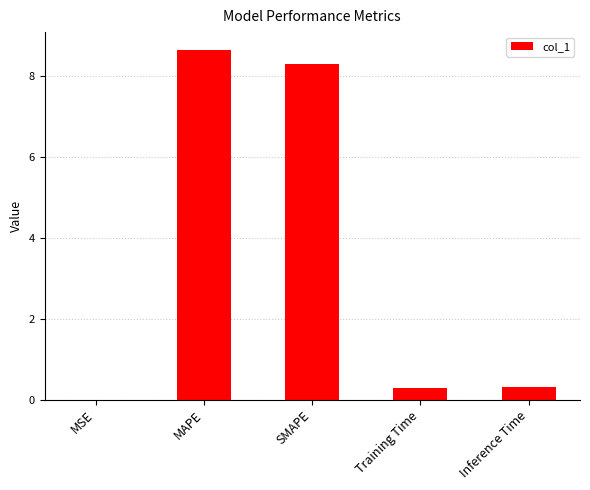

What is the sum of all values?

17.5